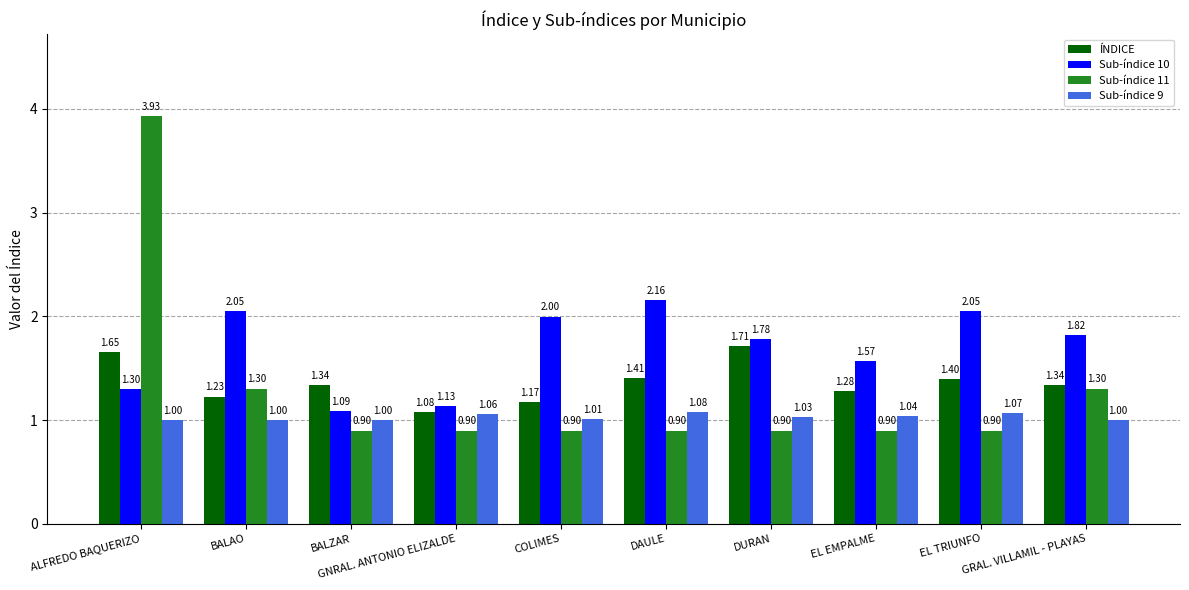

Which series has the widest spread of values?

Sub-índice 11